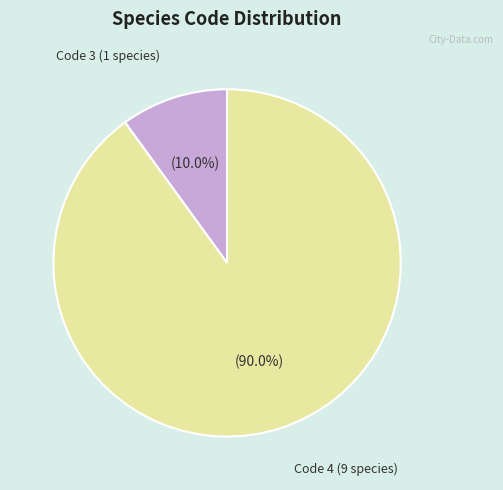

How many slices are in this pie chart?

2